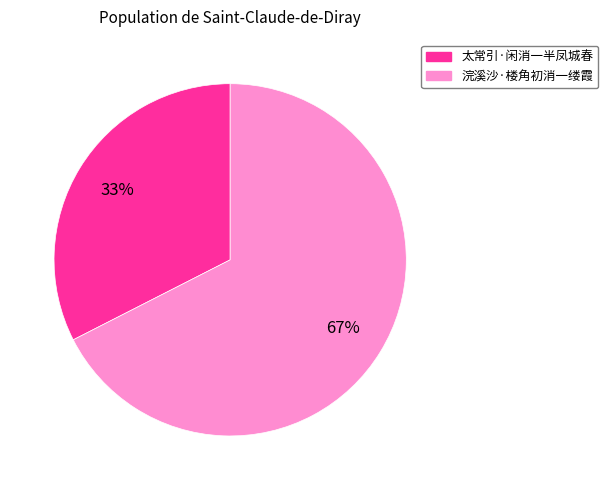

Between 浣溪沙·楼角初消一缕霞 and 太常引·闲消一半凤城春, which is larger?

浣溪沙·楼角初消一缕霞